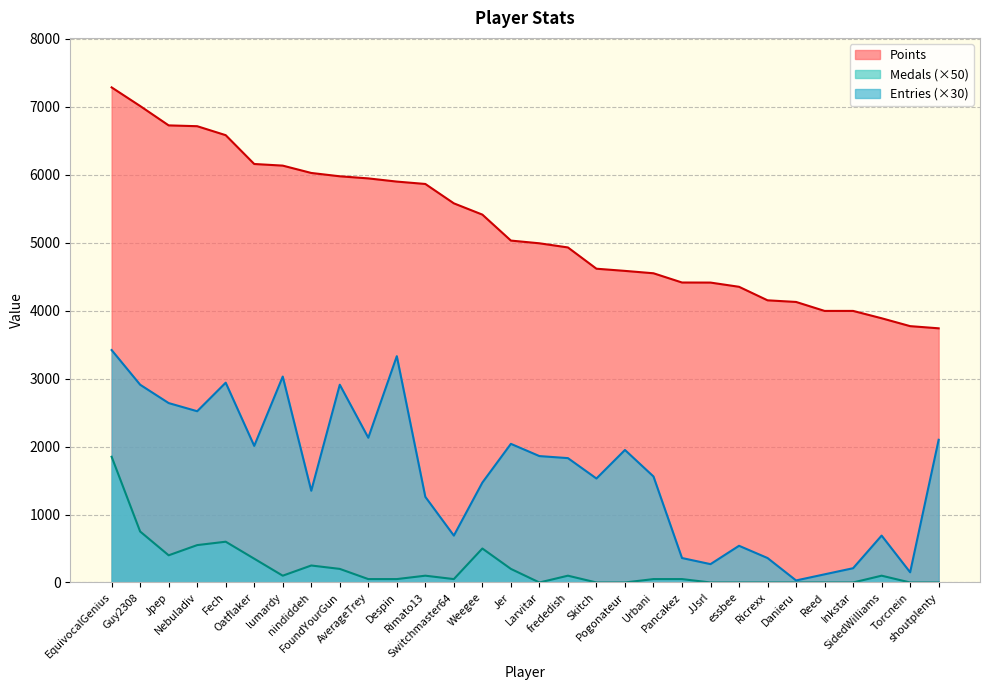

What is the difference between the second highest and minimum values in the Entries series?

3300